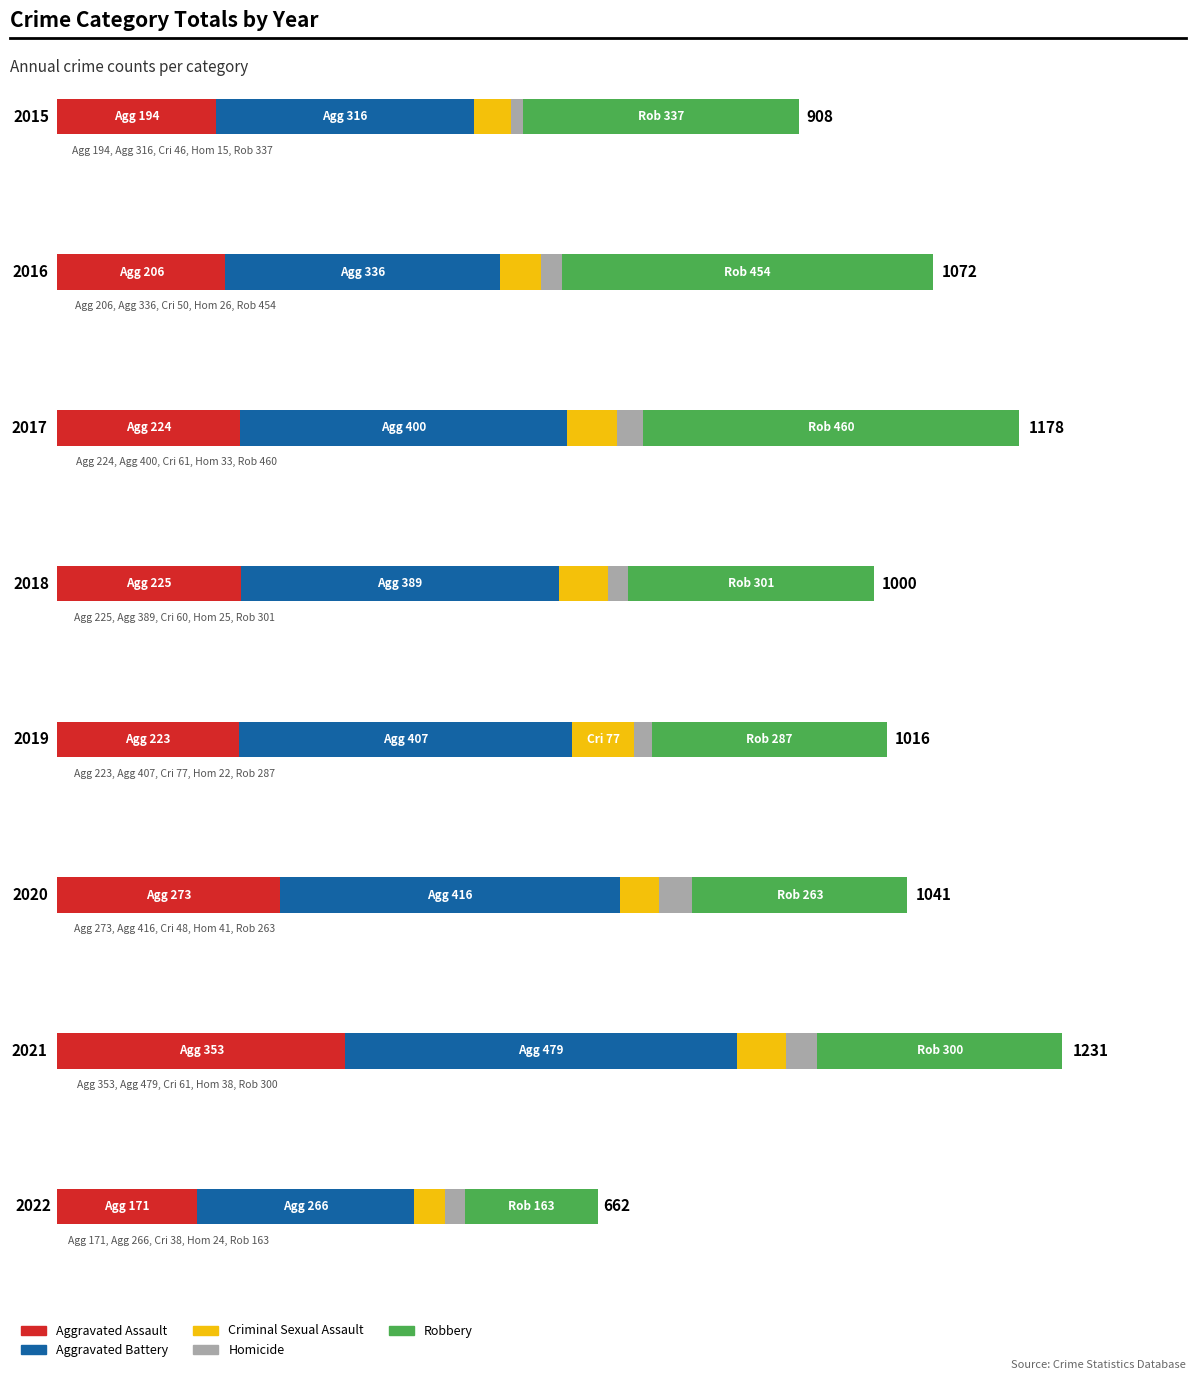

What are all the series names shown in the legend?

Aggravated Assault, Aggravated Battery, Criminal Sexual Assault, Homicide, Robbery